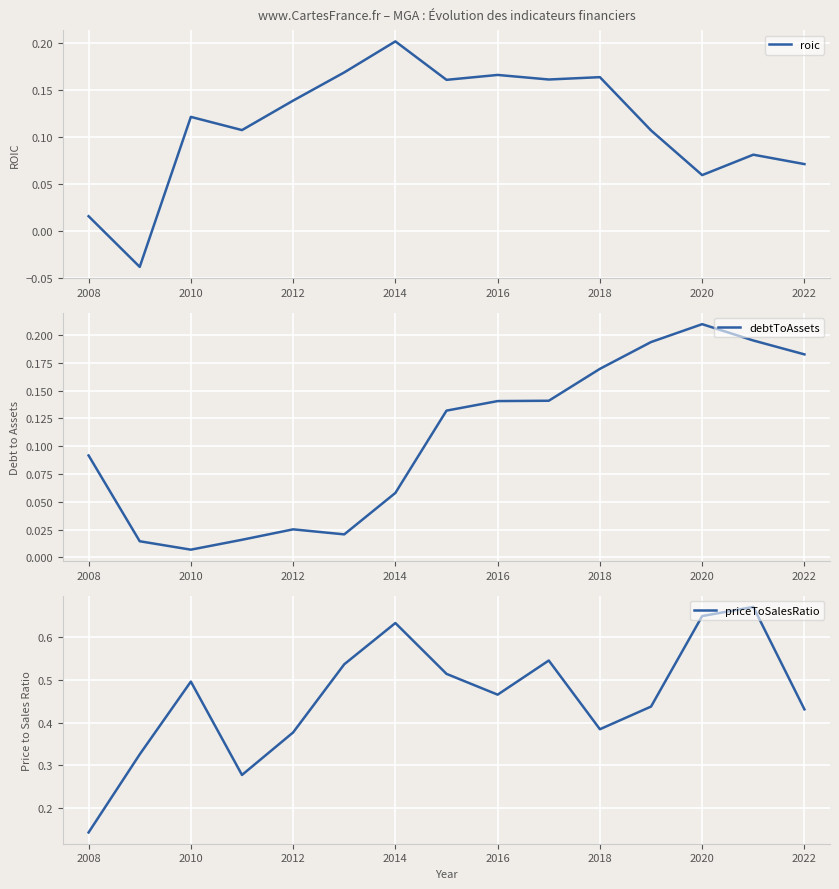

Which category has the highest value in the roic series?

2014